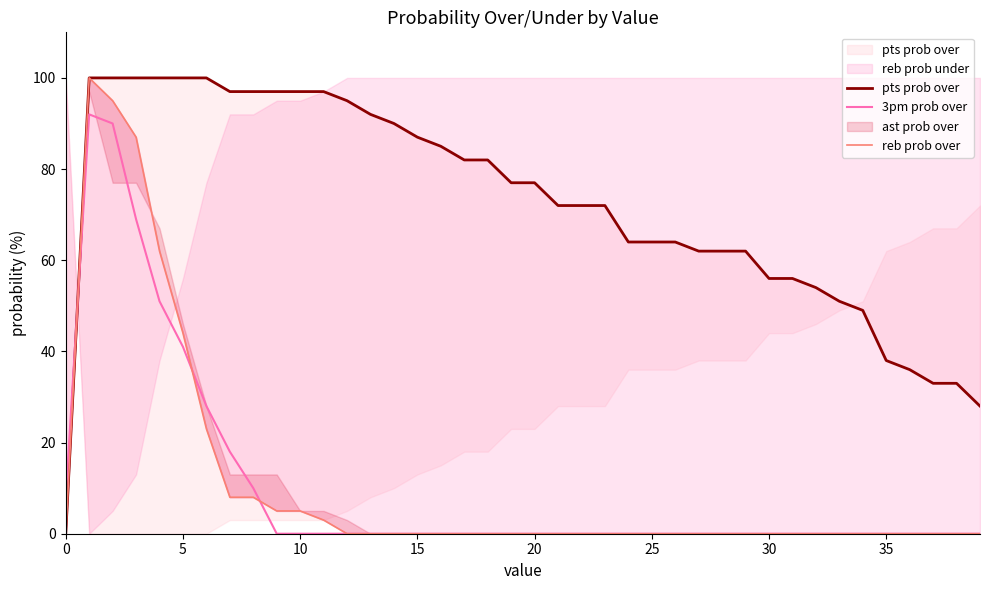

What is the spread (max minus min) of values at 23?

72